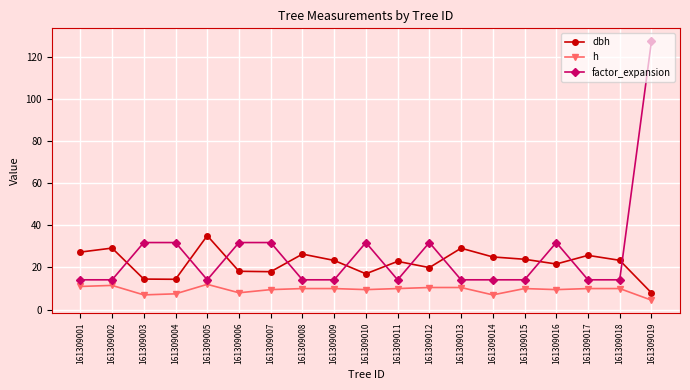

What is the spread (max minus min) of values at 161309014?

18.0